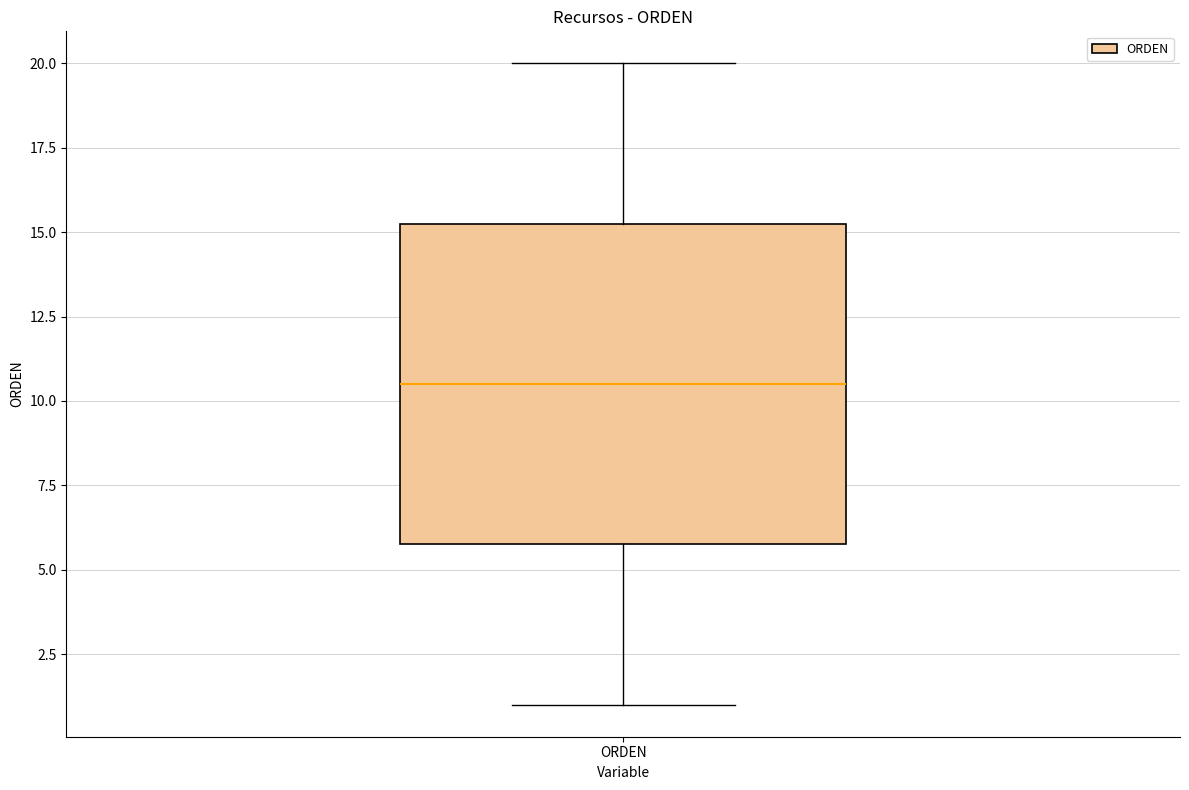

Where is the lower edge of the box for ORDEN on the y-axis? The values are not printed on the chart, so give them approximately, as read against the axis.

6.0